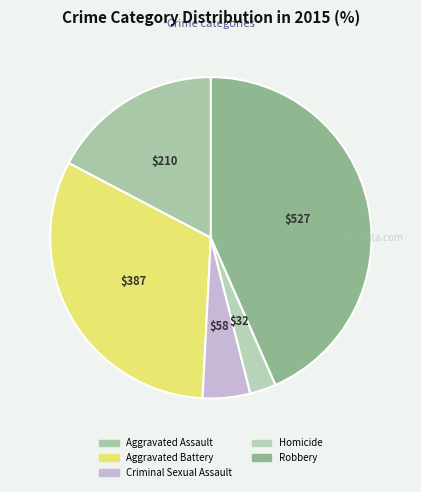

What is the largest slice in the pie chart?

Robbery